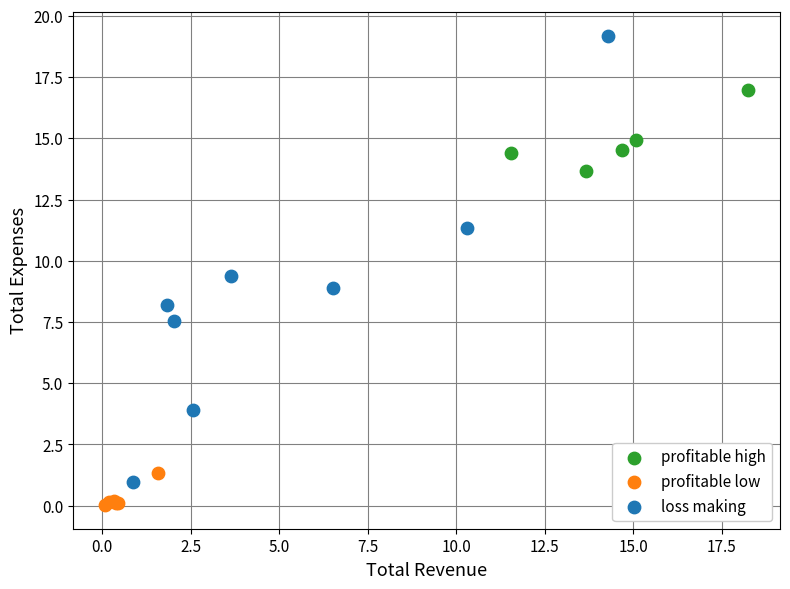

Which series reaches the maximum Y coordinate?

loss making